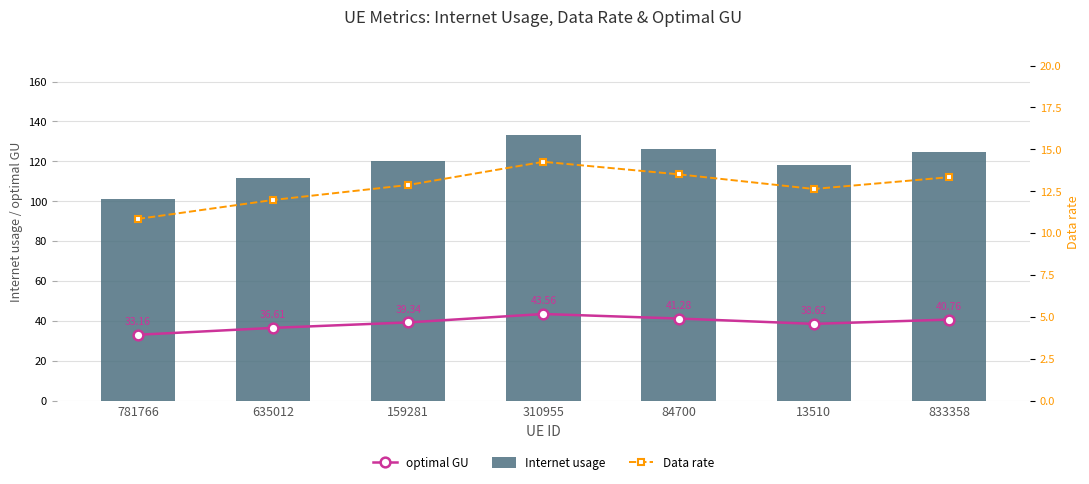

What is the spread (max minus min) of values at 13510?

105.3